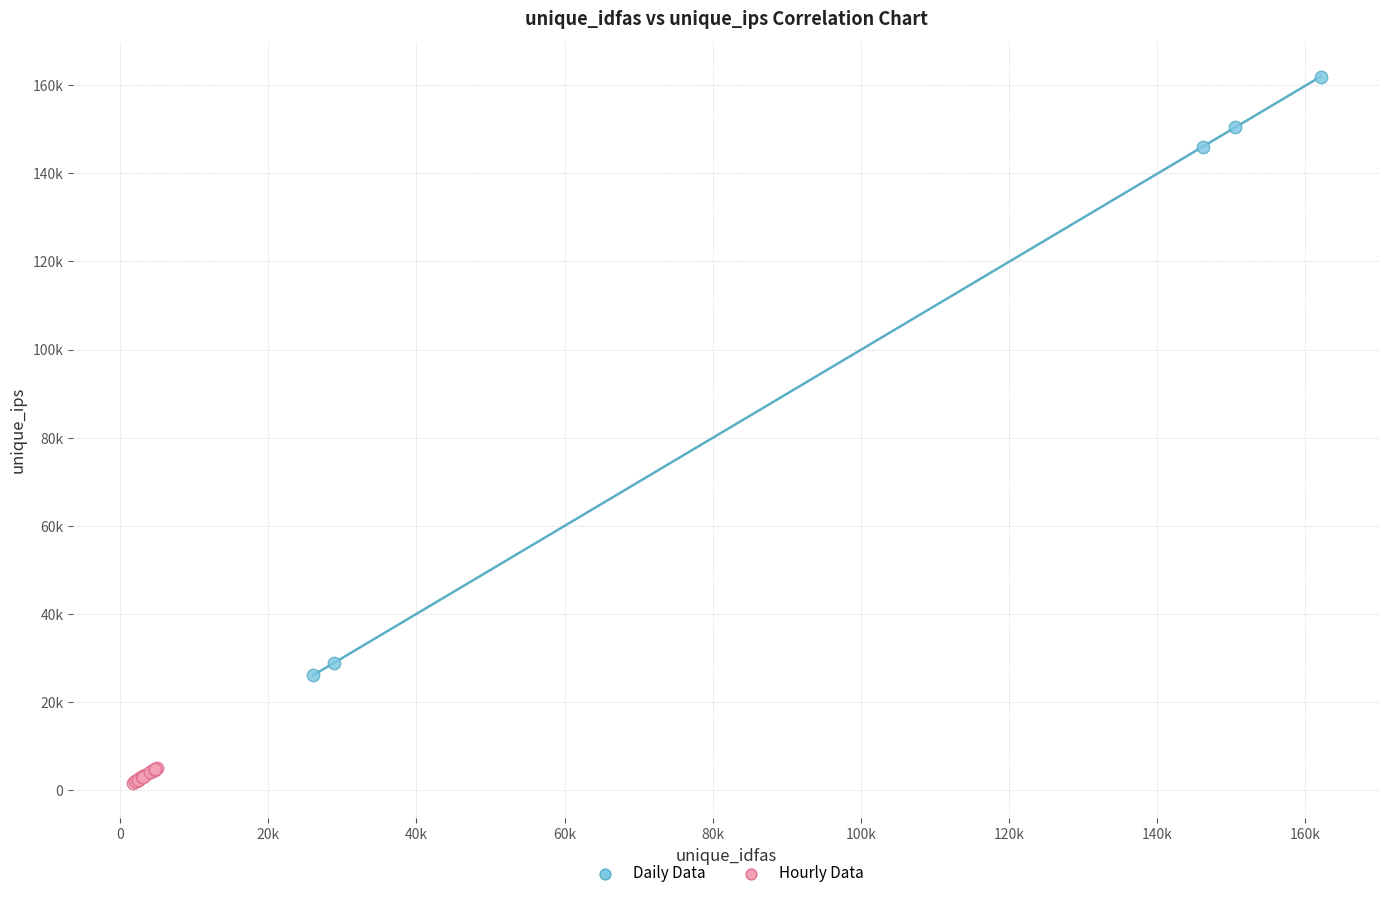

Which series contains the lowest Y value?

Hourly Data